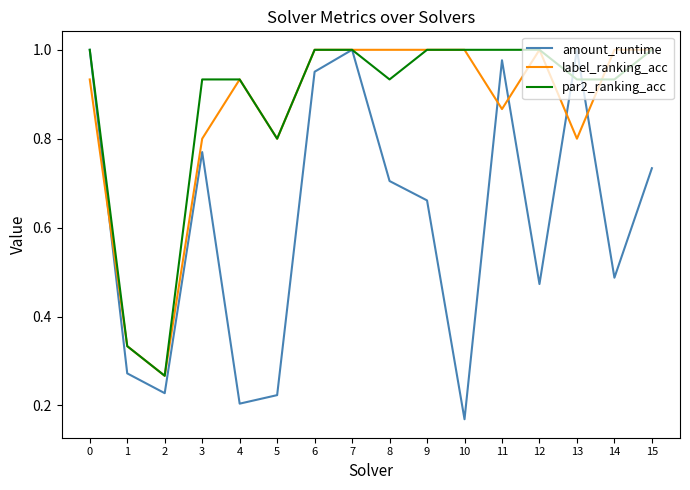

What is the total value across all series at 15?

2.7